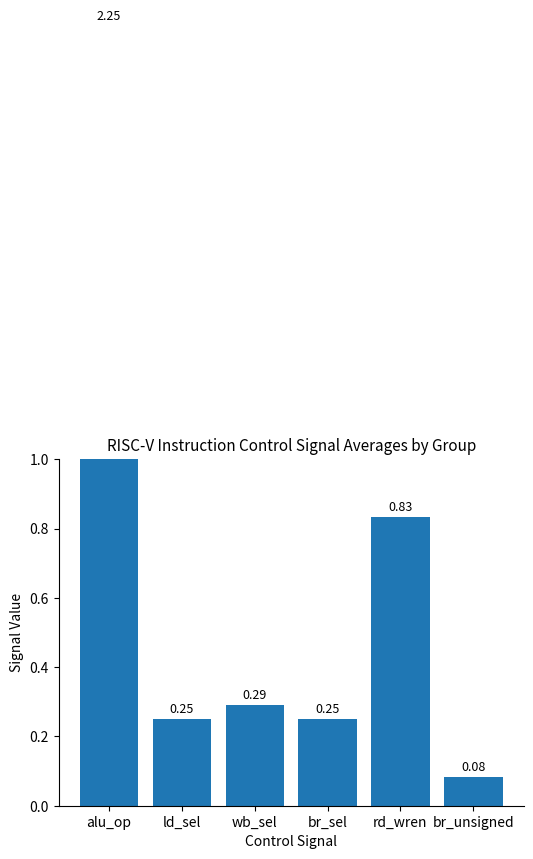

Reading left to right, list all the values displayed in this chart.

alu_op=2.2	ld_sel=0.2	wb_sel=0.3	br_sel=0.2	rd_wren=0.8	br_unsigned=0.1